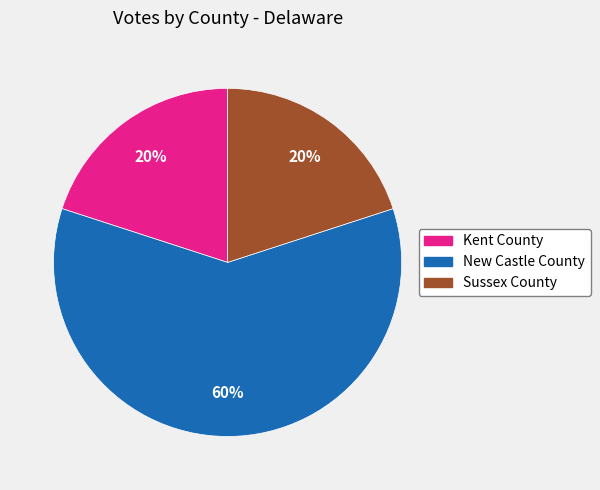

Approximately how many times larger is the value at New Castle County compared to Sussex County?

3.0